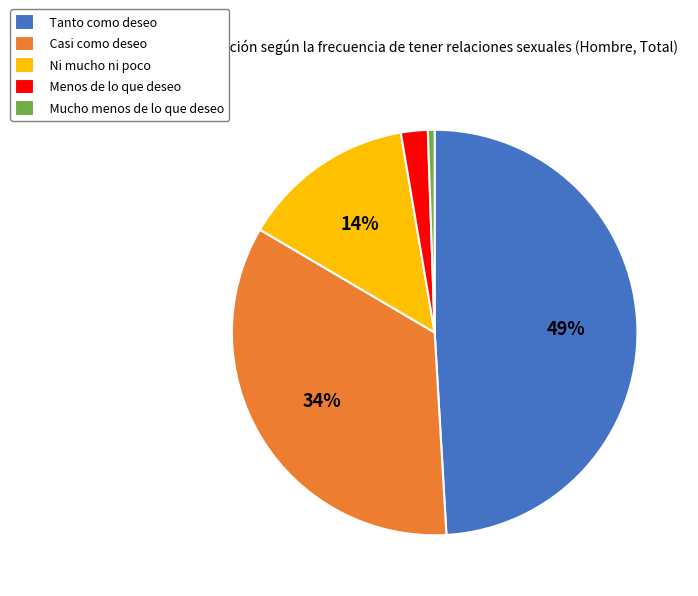

Is Menos de lo que deseo the majority of the pie?

No